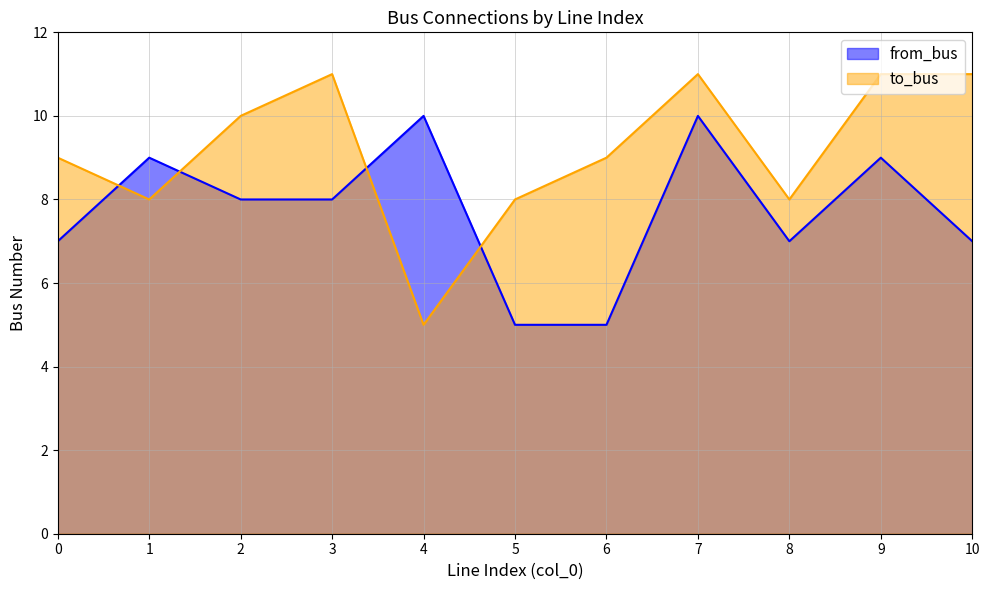

What is the difference between the from_bus values at 2 and 4?

2